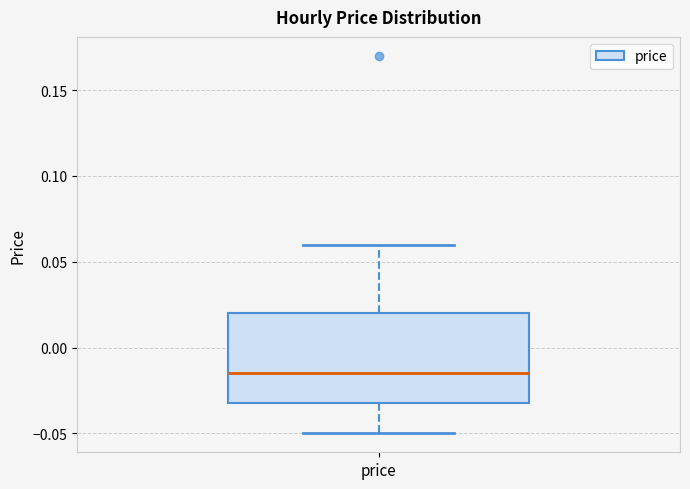

Transcribe this box plot: give where the median line is, the range the box spans, and where the two whiskers end, as read against the y-axis. The values are not printed on the chart, so give them approximately, as read against the axis.

median -0.015, box -0.030 to 0.020, whiskers -0.050 to 0.060